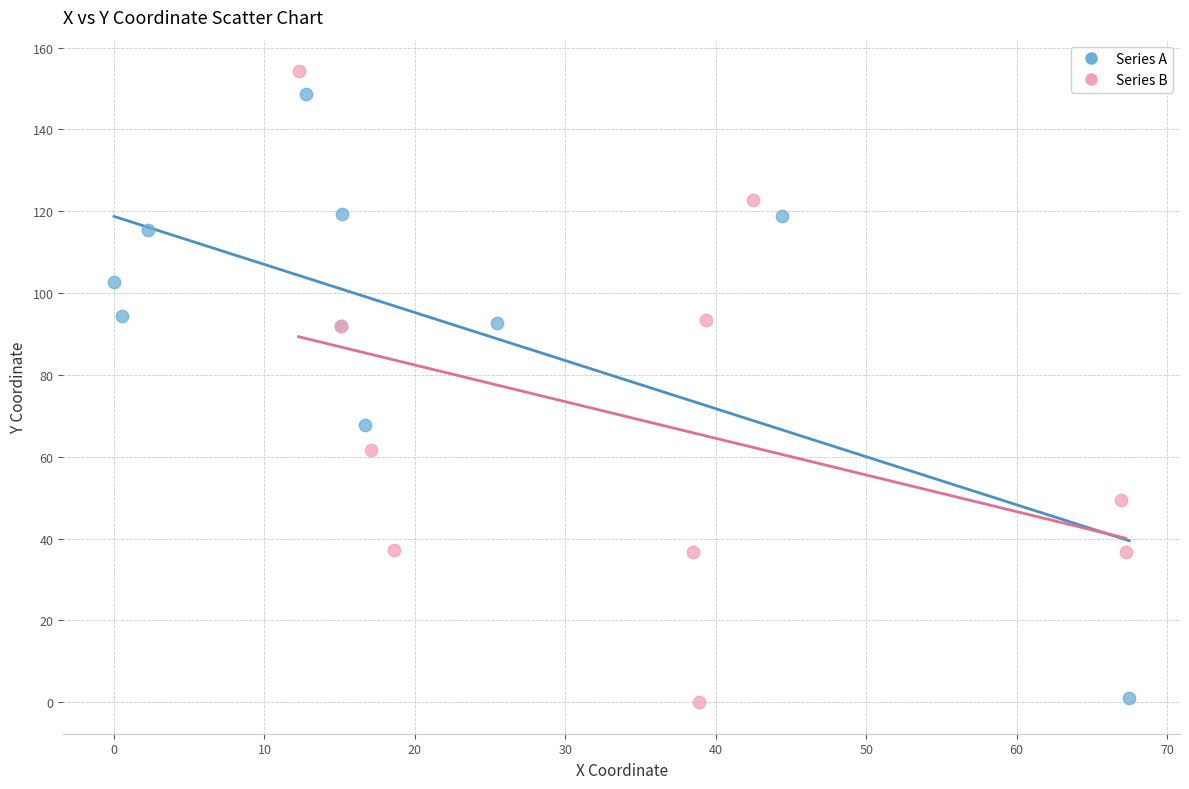

What are all the series names shown in the legend?

Series A, Series B